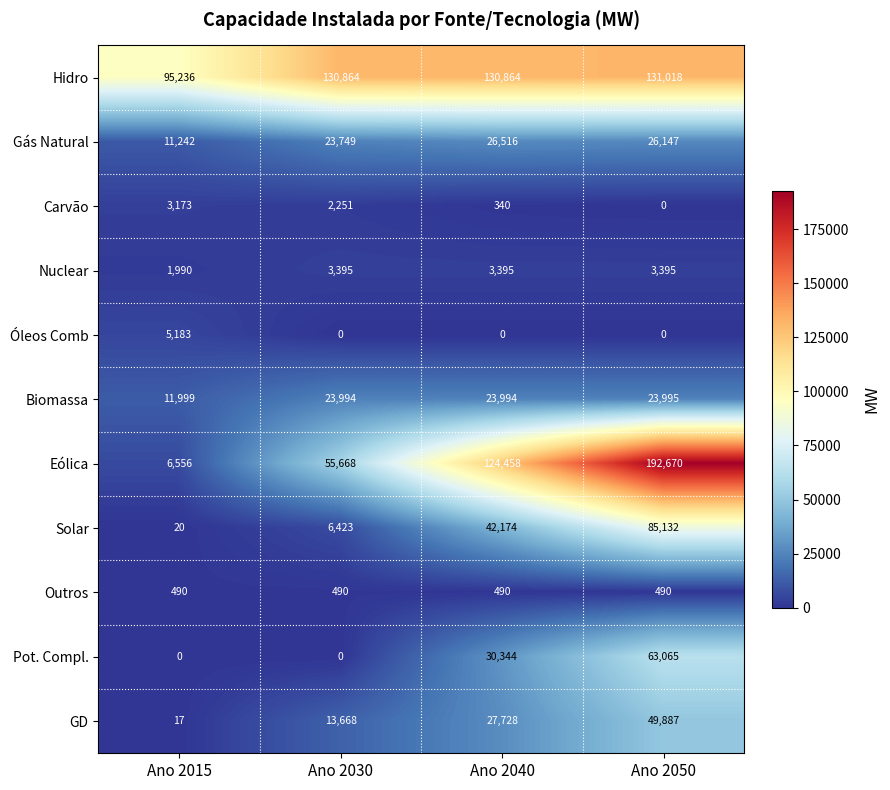

What is the maximum value for Pot. Compl.?

63065